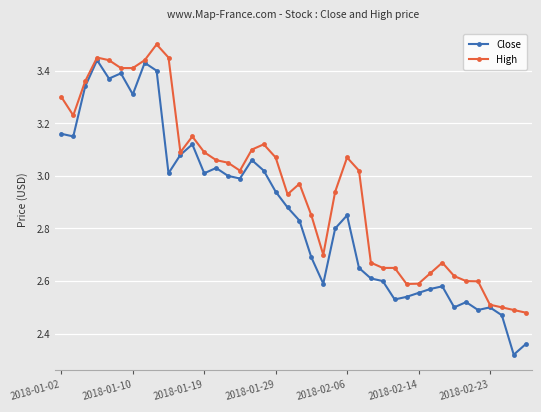

True or false: Close has more than 0 interior local peaks.

True